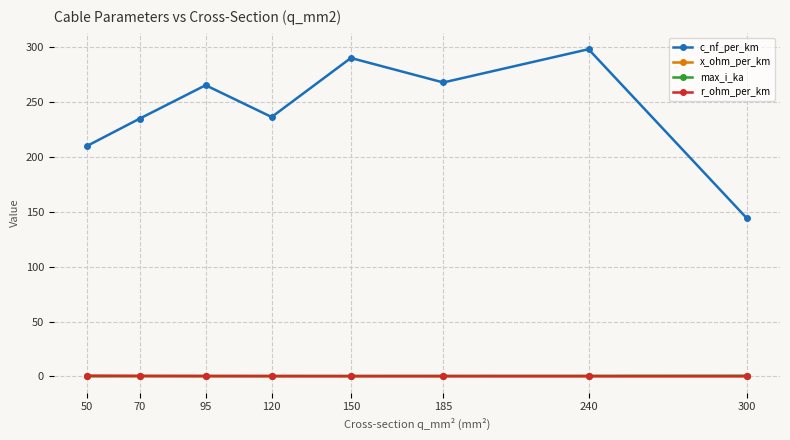

What are all the series names shown in the legend?

c_nf_per_km, x_ohm_per_km, max_i_ka, r_ohm_per_km